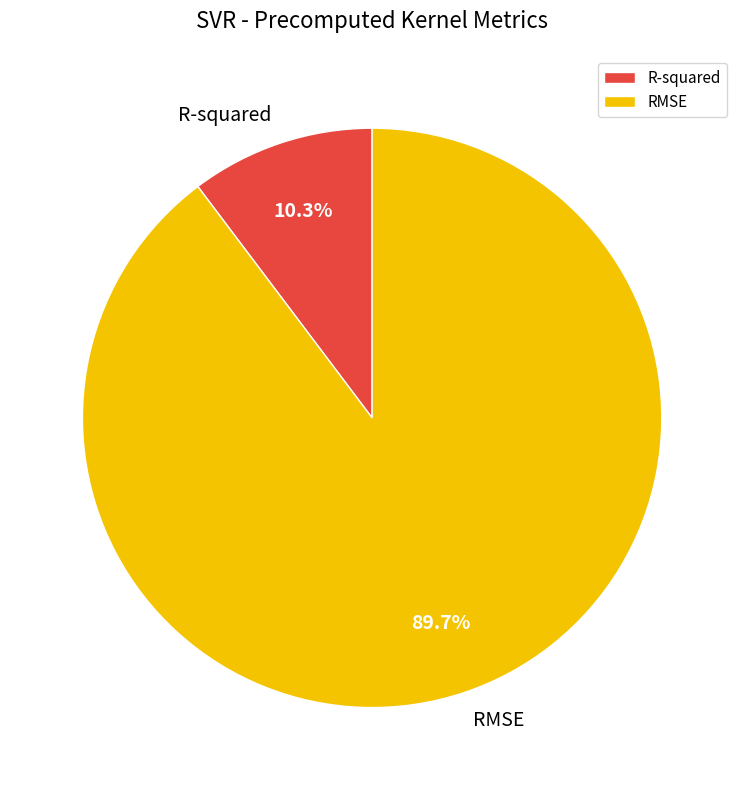

To the nearest percent, what is the average slice percentage?

50%